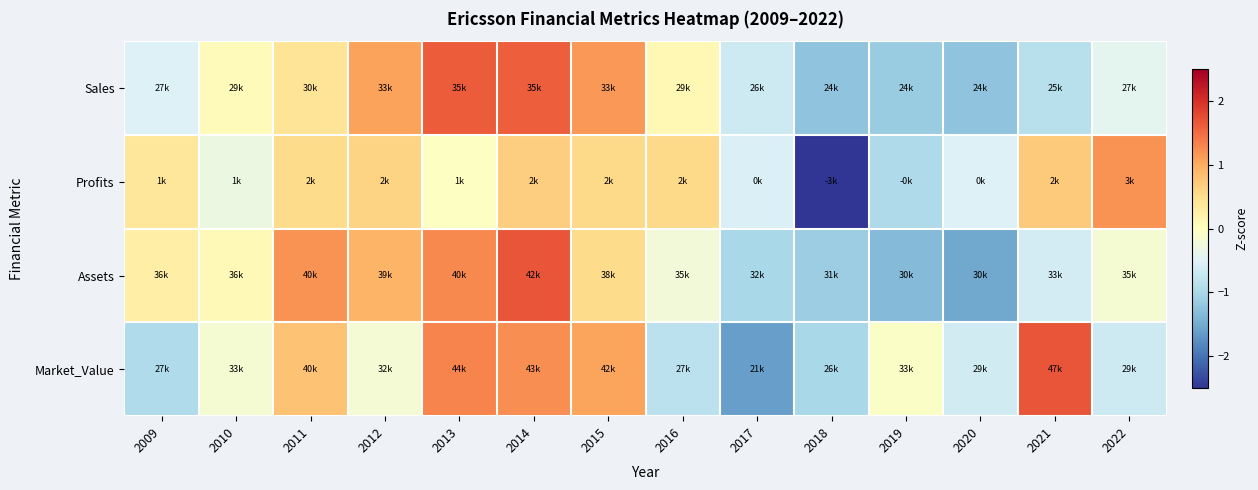

At how many categories does at least one series exceed 1?

7